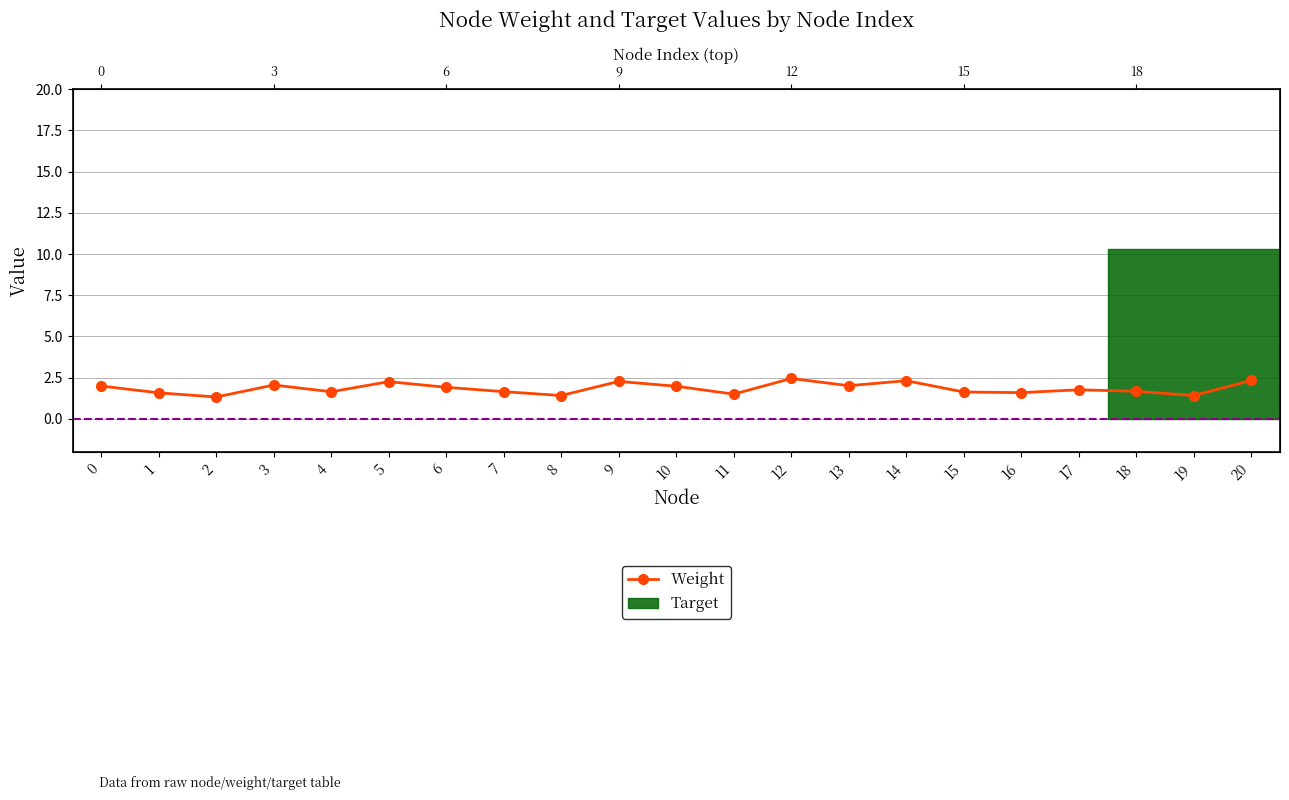

What is the value of the 17th point from the left?

1.6